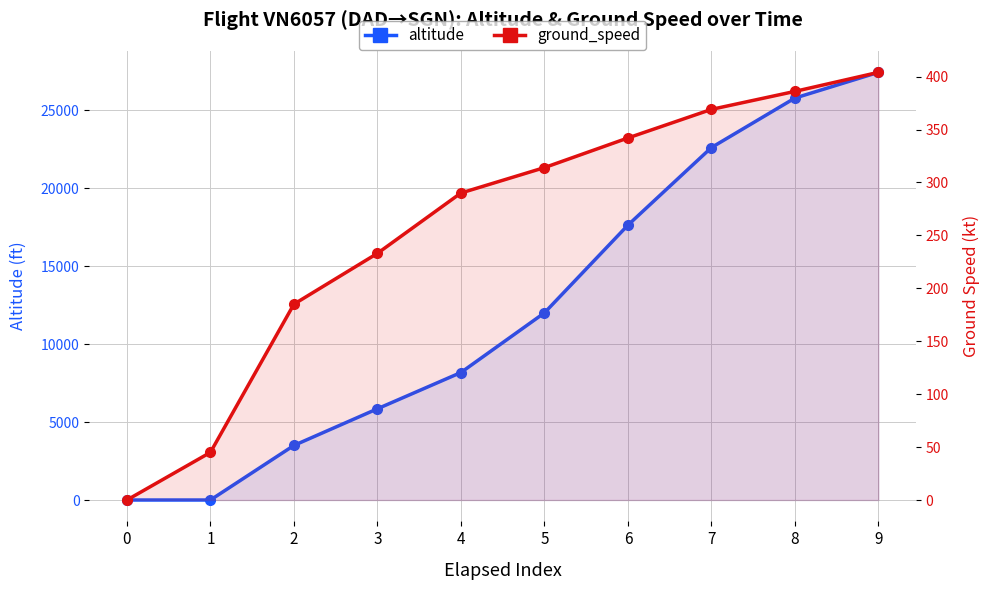

Where do ground_speed and altitude first cross each other?

1 and 2